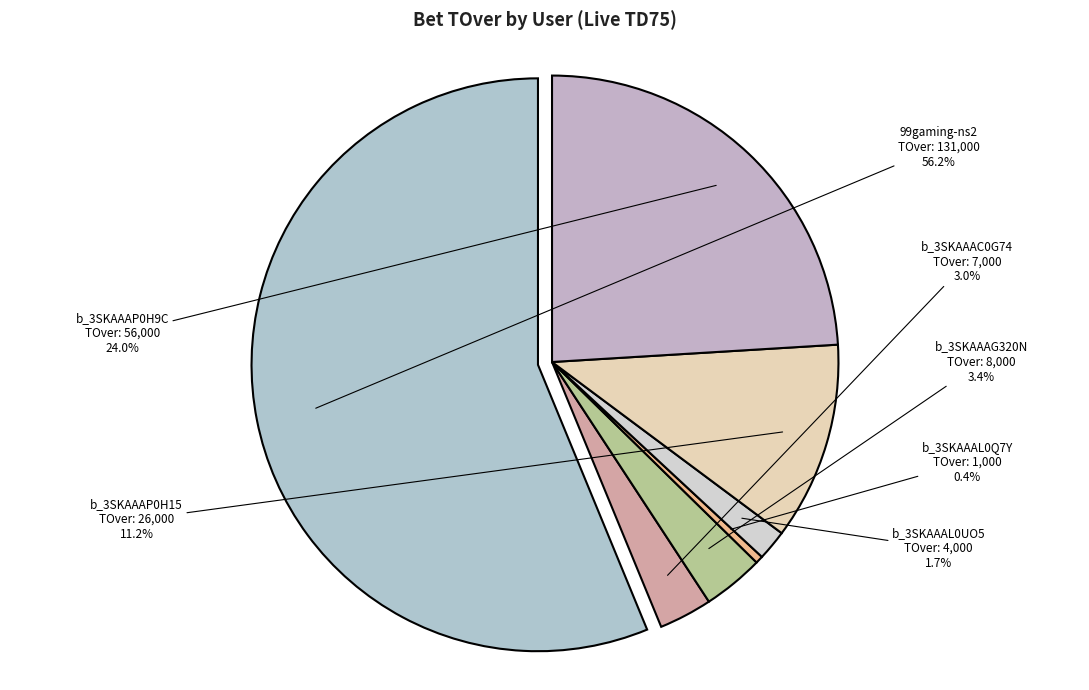

Which slice is the largest?

99gaming-ns2_699AAAE0FEC